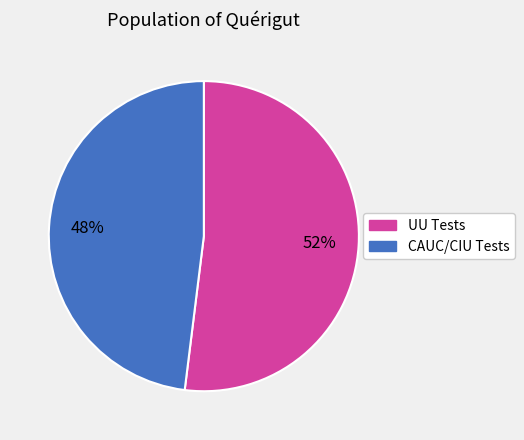

To the nearest percent, what is the average slice percentage?

50%